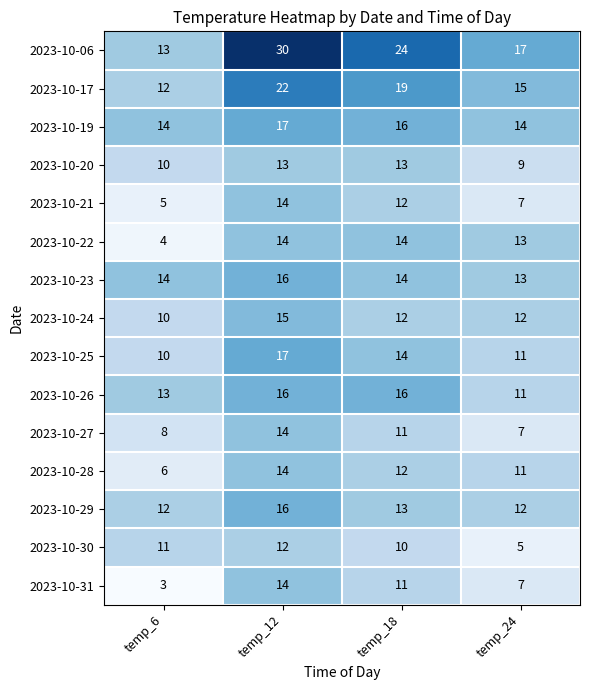

What is the sum of the 2023-10-06 values at temp_24 and temp_12?

47